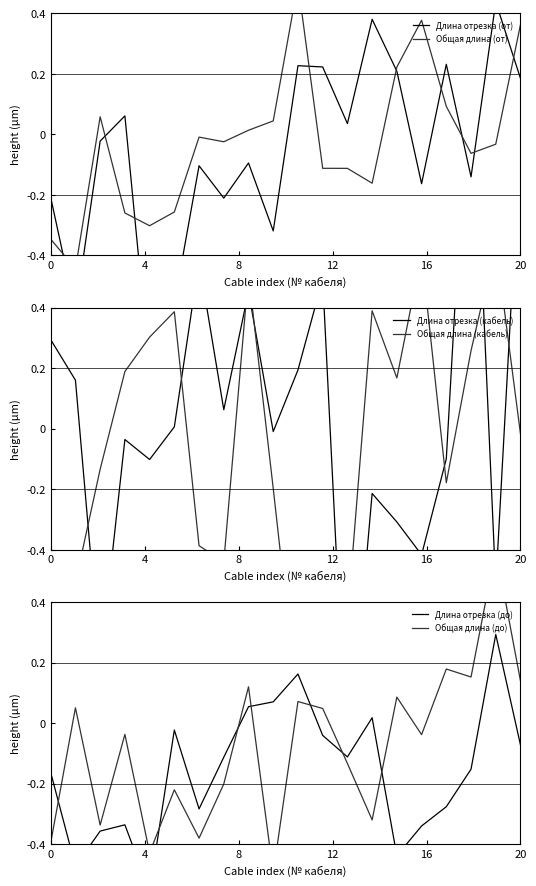

Which series changed the most between 13 and 19?

Длина отрезка (кабель)